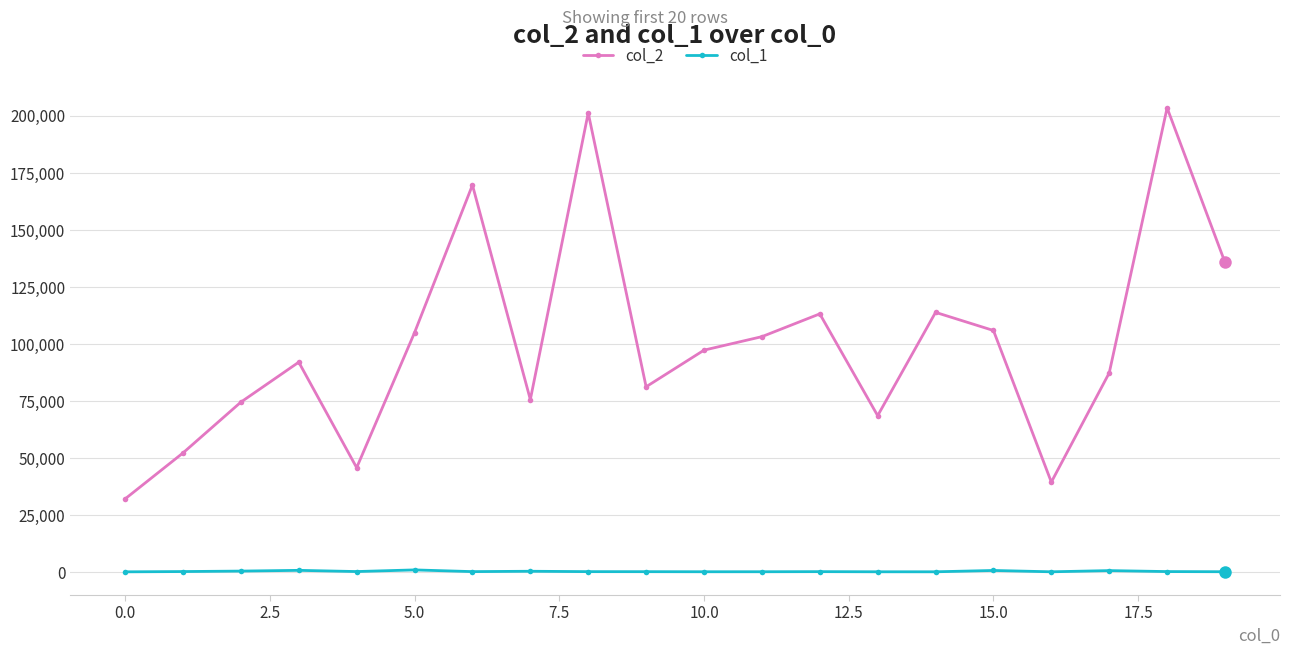

How many data points does each series have?

20